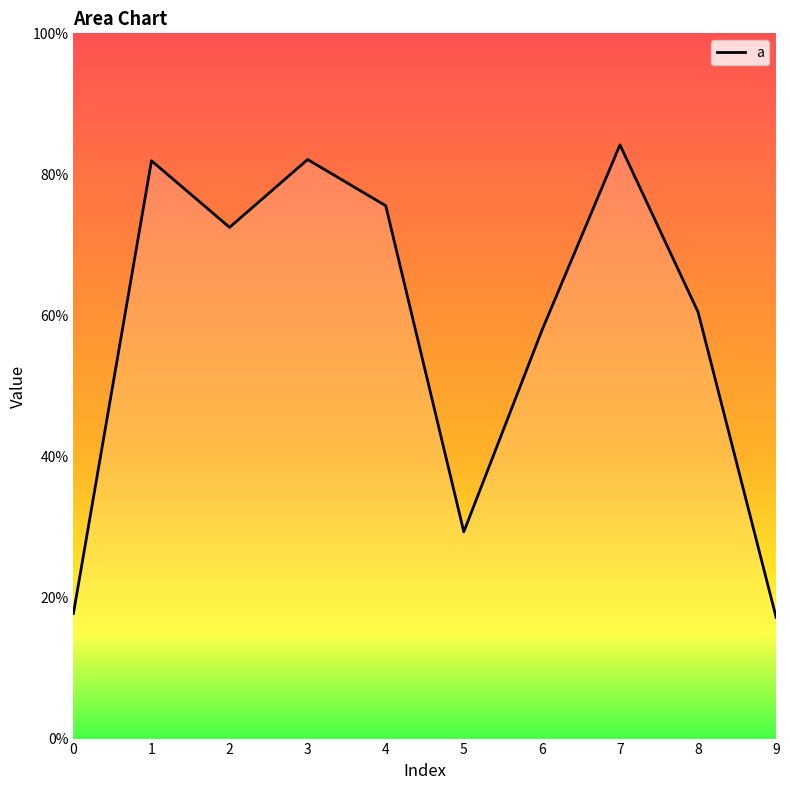

At which category does the data reach its first local valley?

2